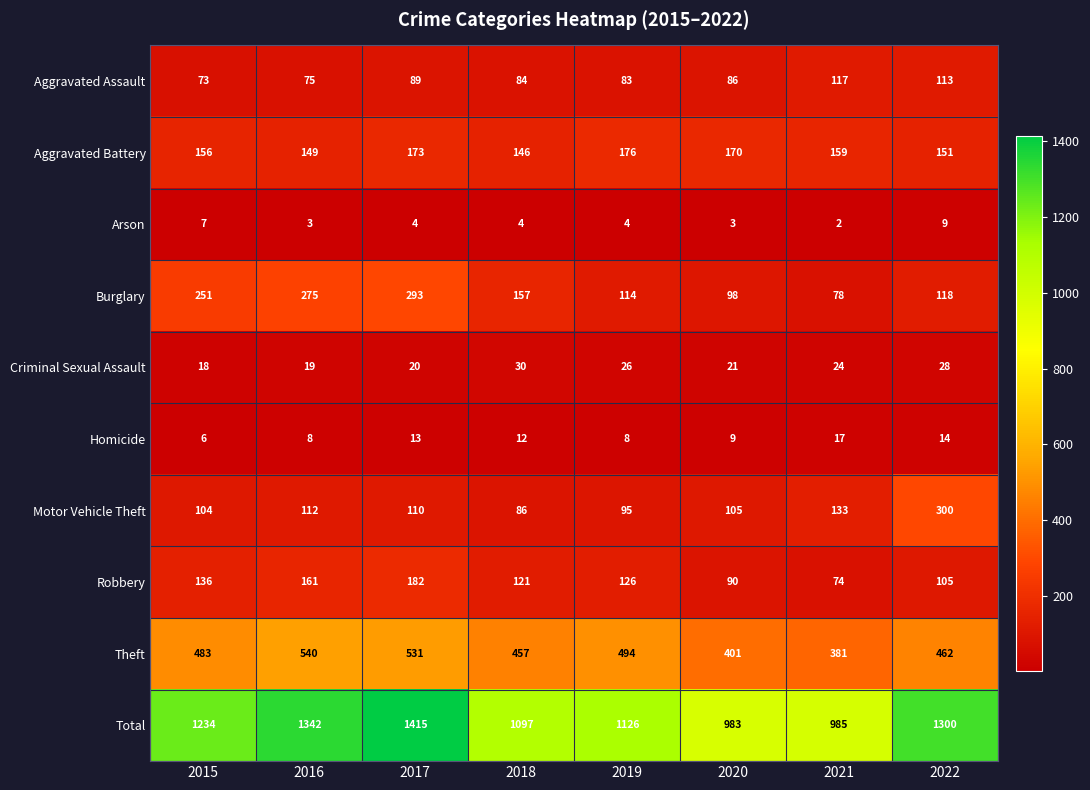

What is the total value across all series at 2018?

2194